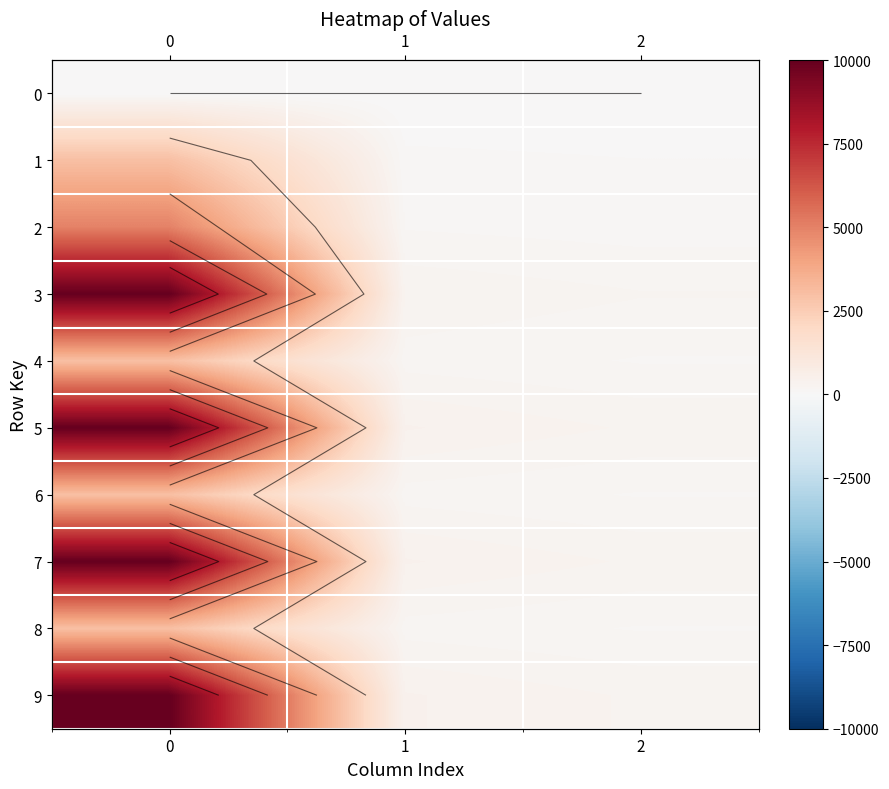

Which series has the largest total across all categories?

5